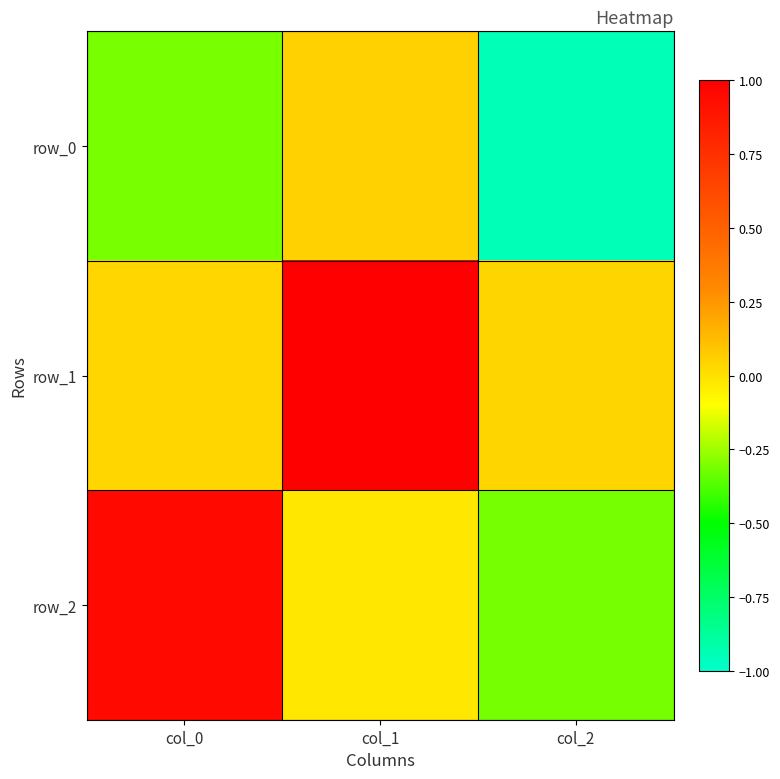

What is the difference between the second highest and minimum values in the row_0 series?

0.6